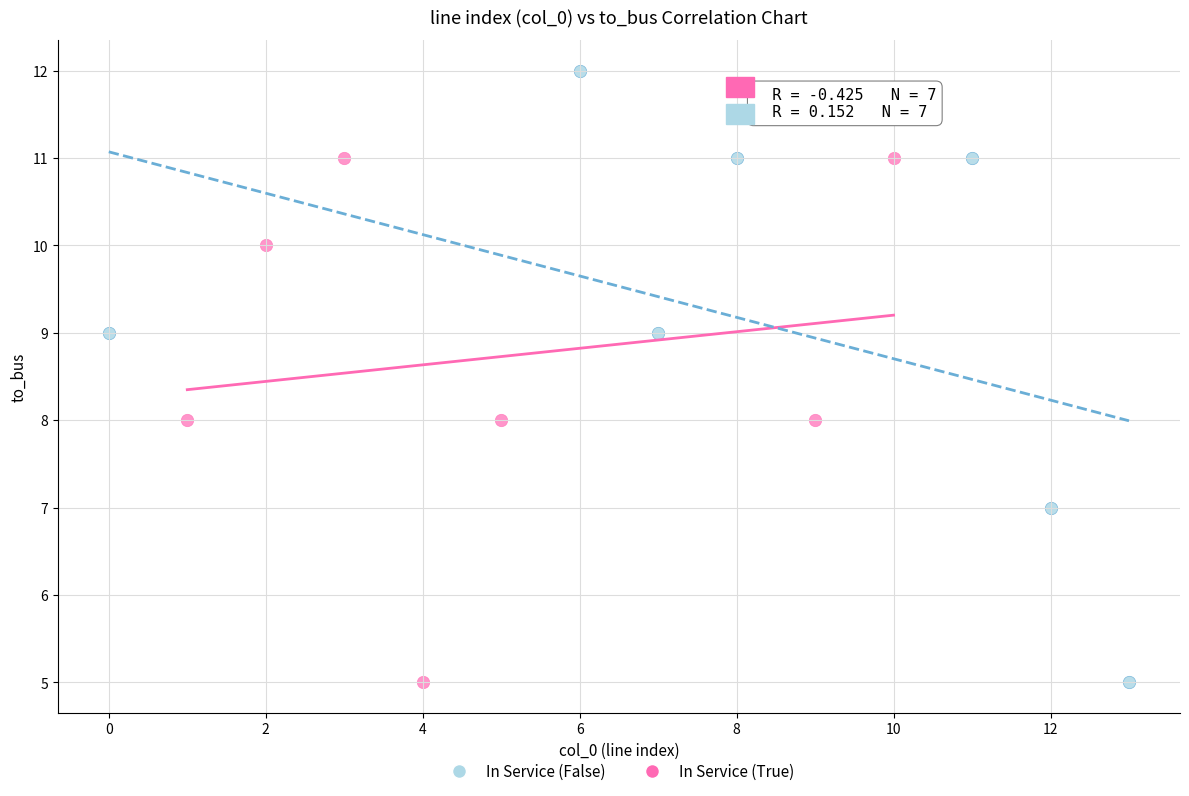

What are all the series names shown in the legend?

In Service (False), In Service (True)